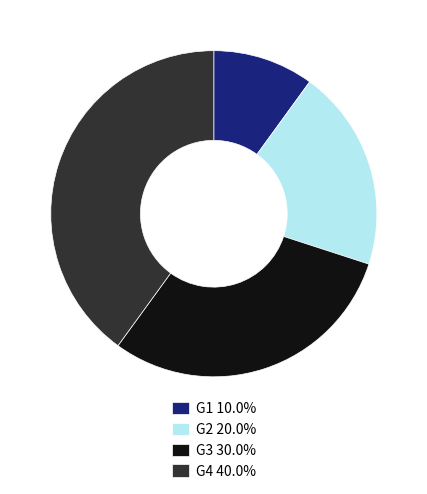

Does G3 account for over 50% of the chart?

No